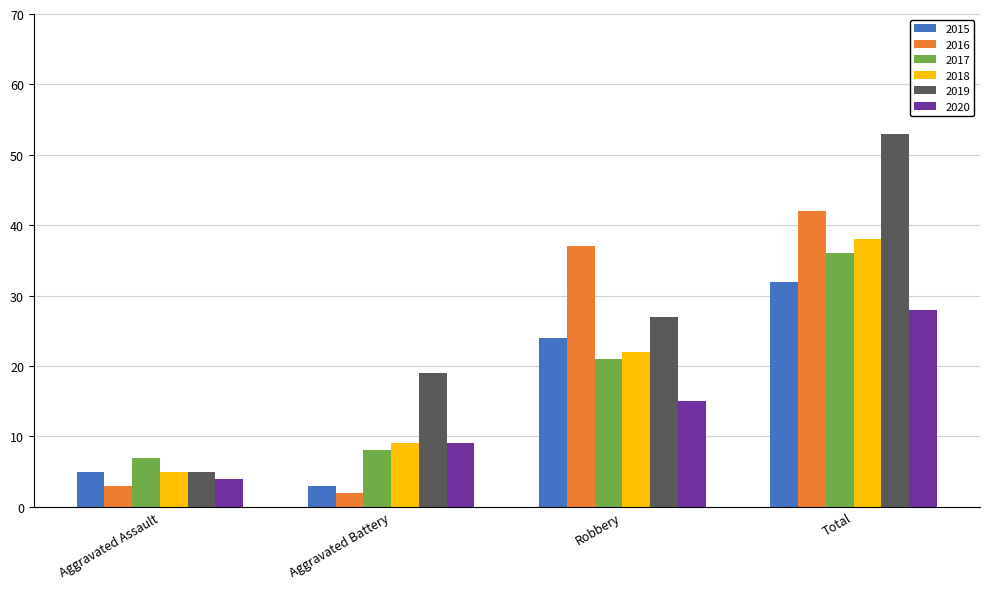

Which series has the largest range (max minus min)?

2019